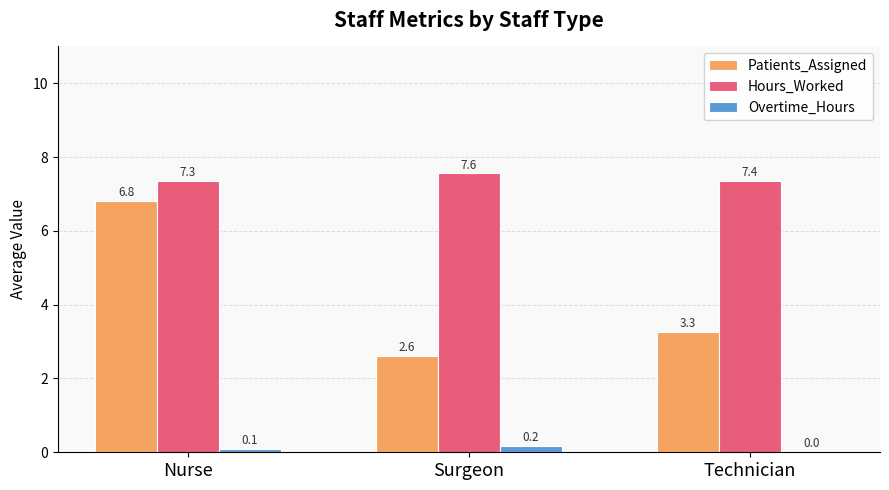

Are the bars horizontal?

No